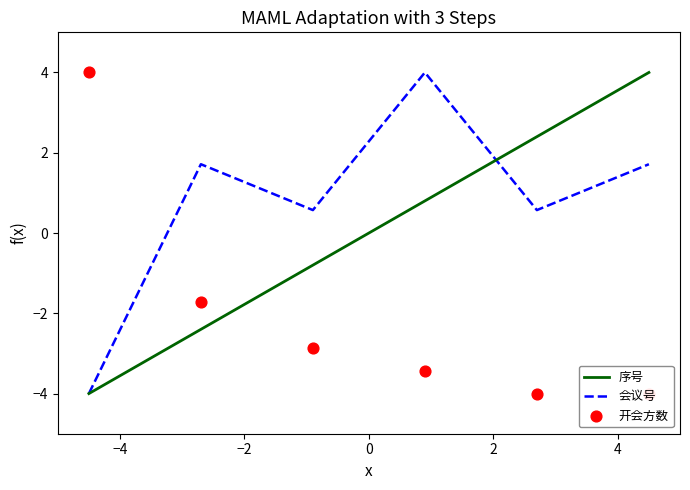

What is the lowest value of the 序号 series?

-4.0